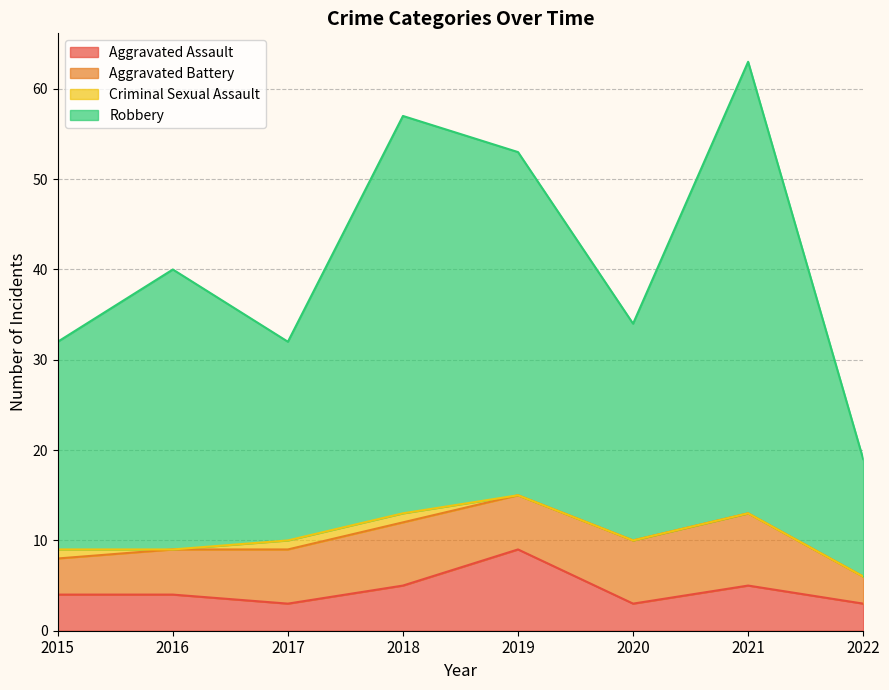

The value of Aggravated Assault at 2017 is 3. True or false?

True